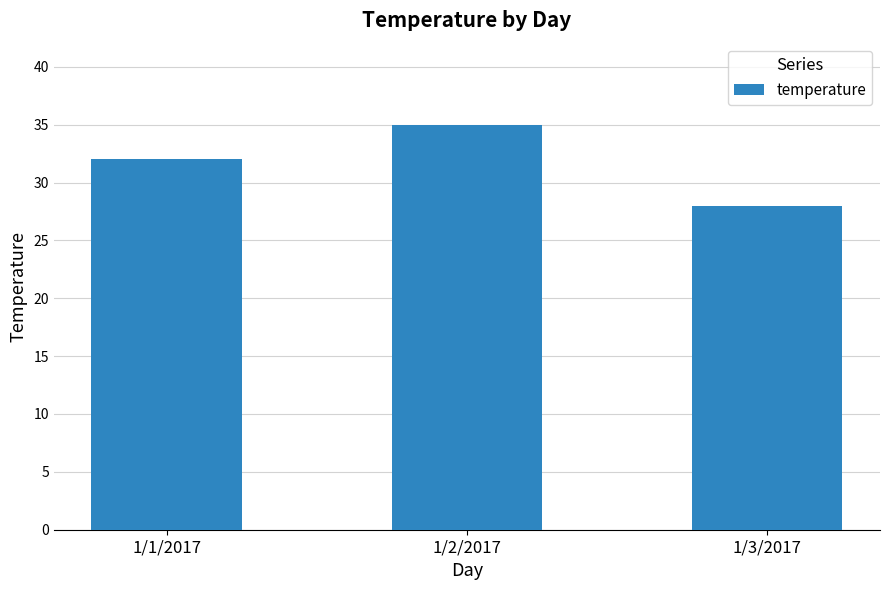

List the labels in order of value, largest first.

1/2/2017, 1/1/2017, 1/3/2017